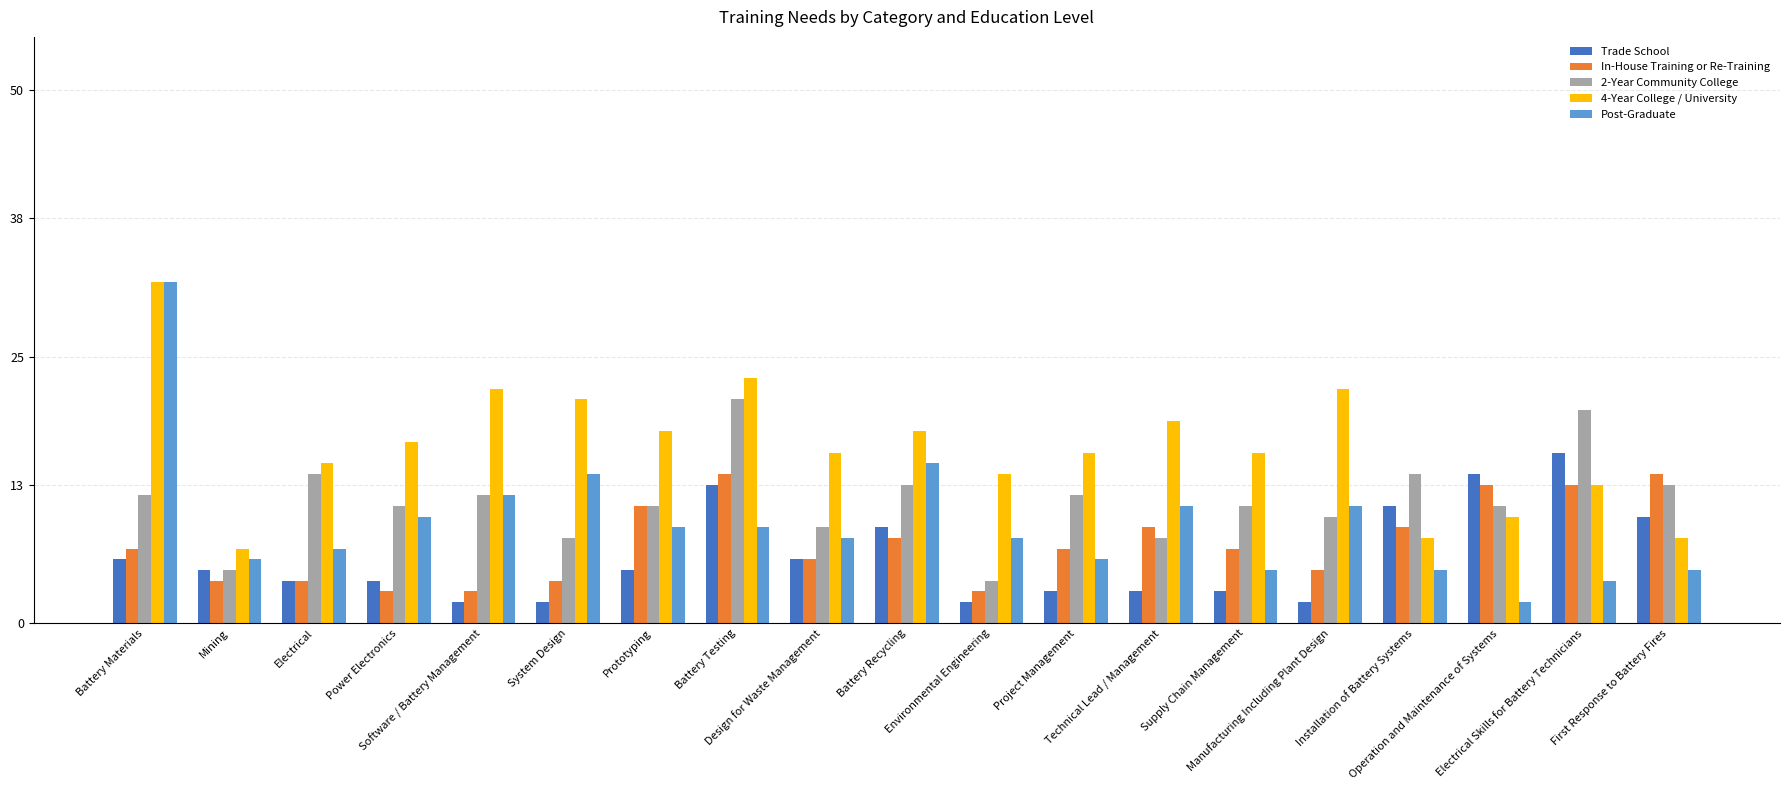

What is the average value of the 2-Year Community College series?

12